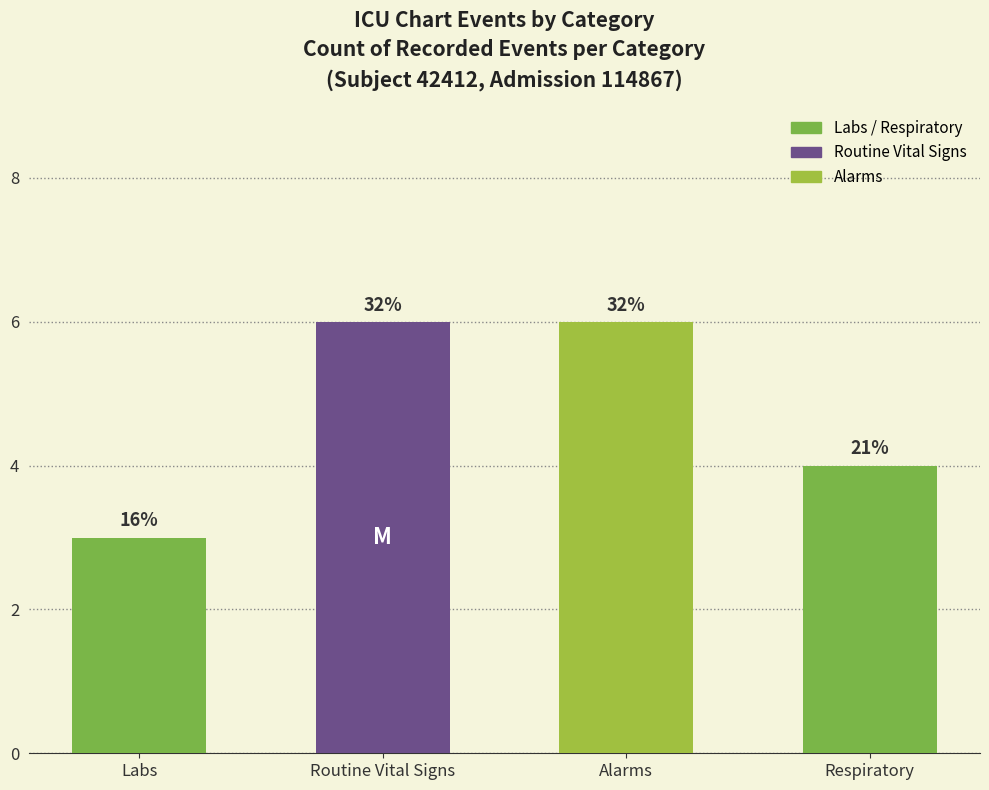

Between Respiratory and Labs, which is larger?

Respiratory